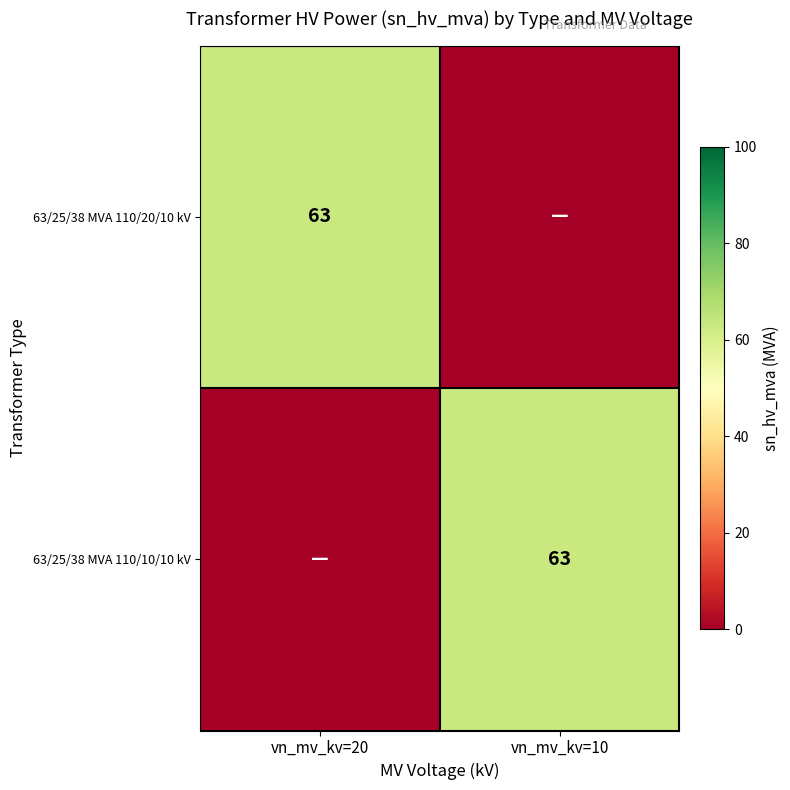

True or false: 63/25/38 MVA 110/10/10 kV has a value of 20 at vn_mv_kv=10.

False